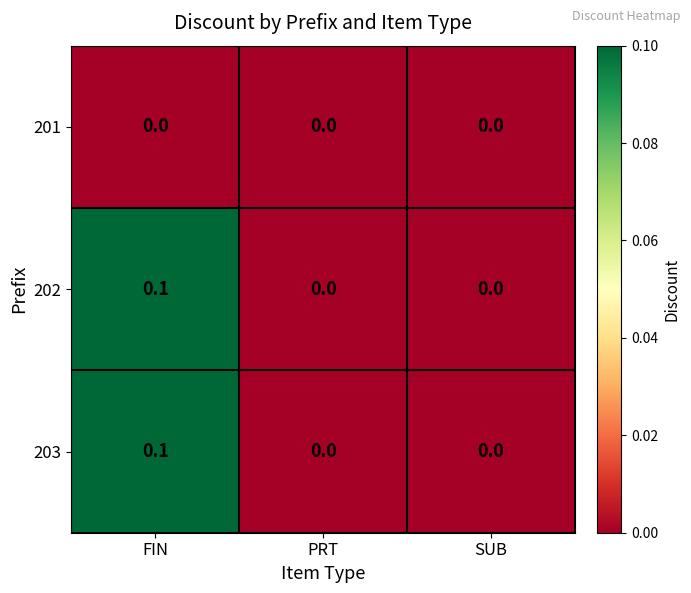

Reading left to right, what are all the values shown in this chart?

201: FIN=0.0	PRT=0.0	SUB=0.0
202: FIN=0.1	PRT=0.0	SUB=0.0
203: FIN=0.1	PRT=0.0	SUB=0.0